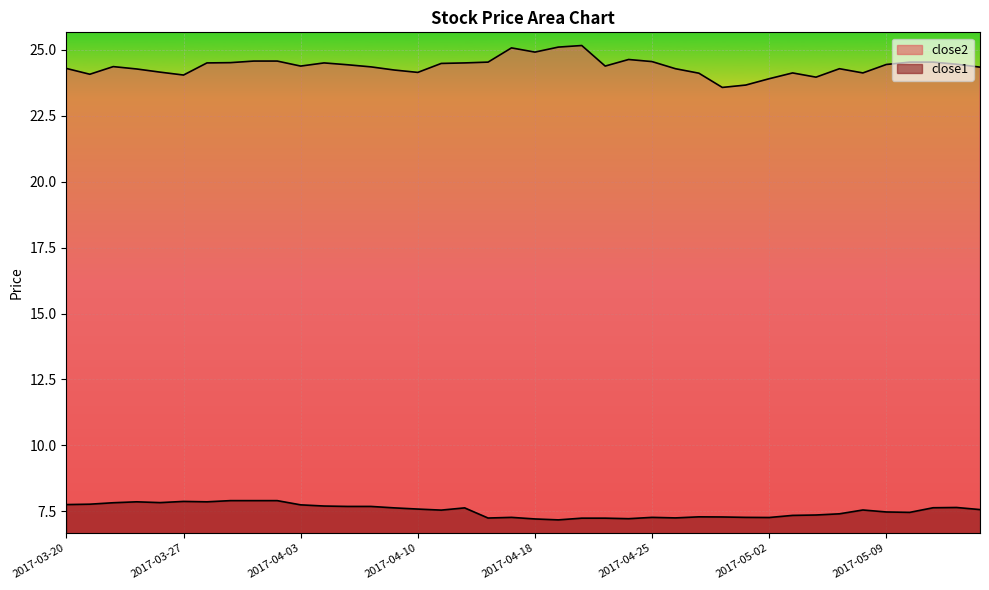

What is the label of the 25th point from the right?

2017-04-10